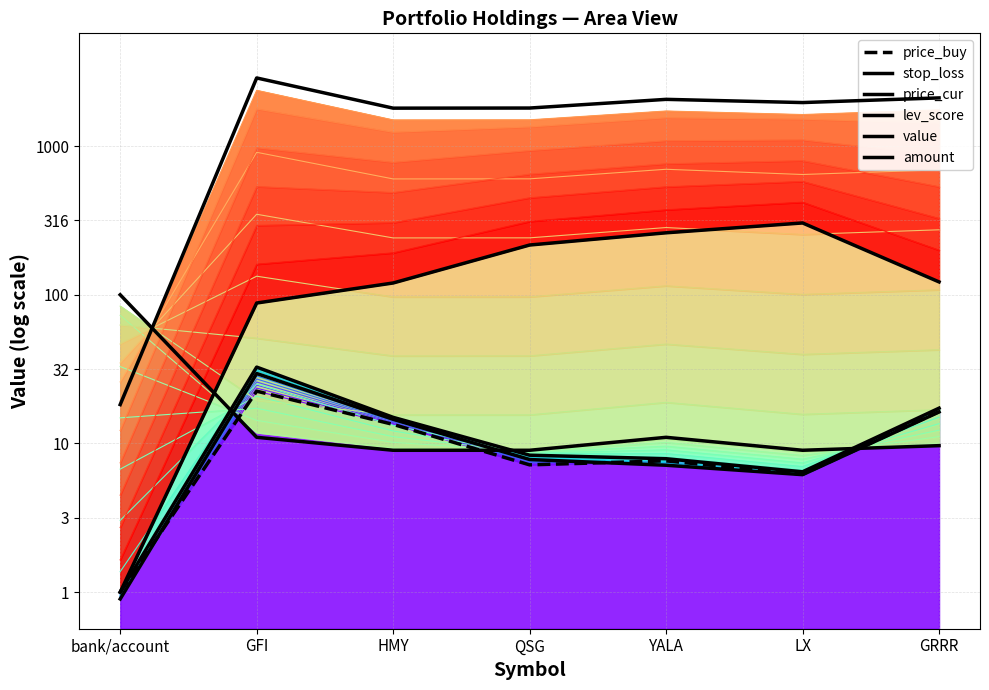

Is it true that amount equals 3.4 at LX?

False